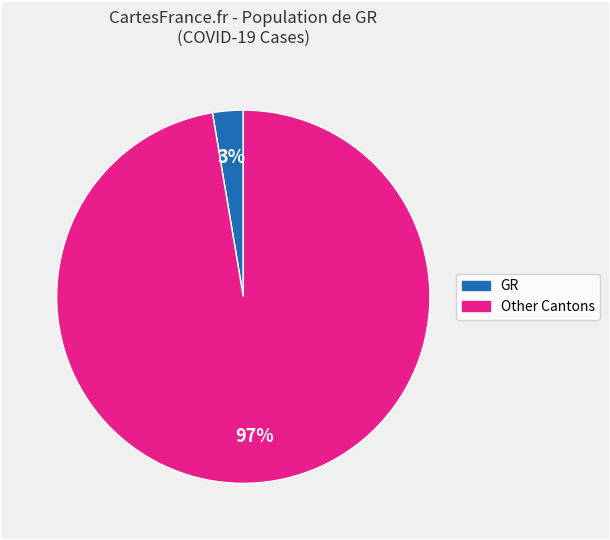

To the nearest percent, what is the average slice percentage?

50%